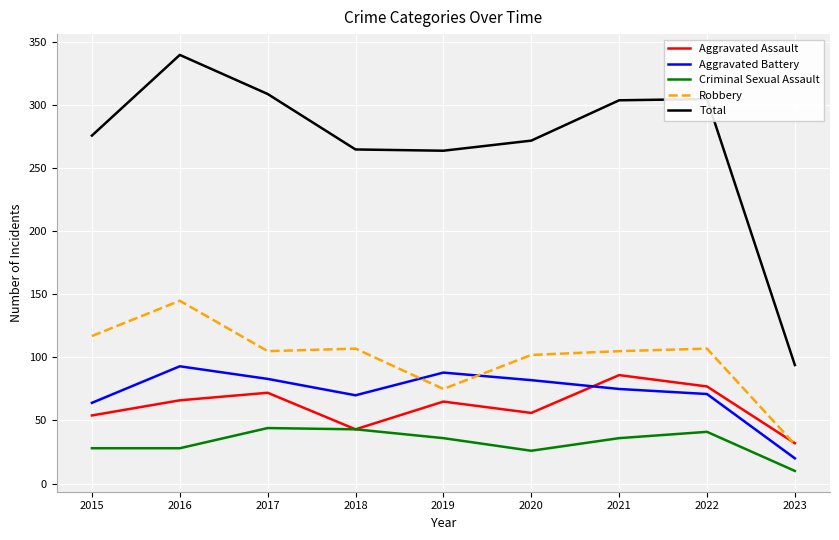

At which category does Total reach its first local peak?

2016